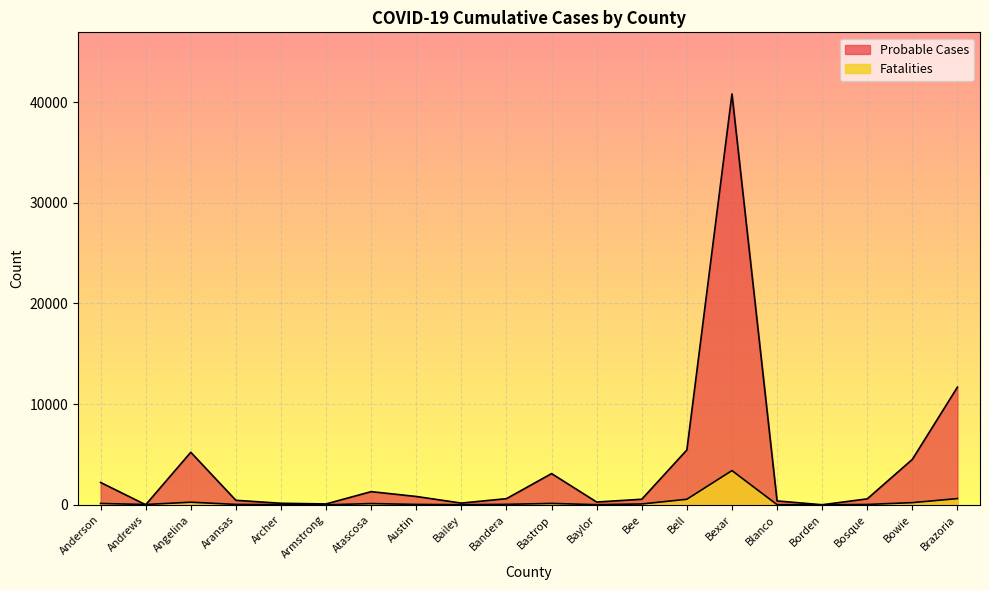

Which category has the lowest value across all series?

Armstrong